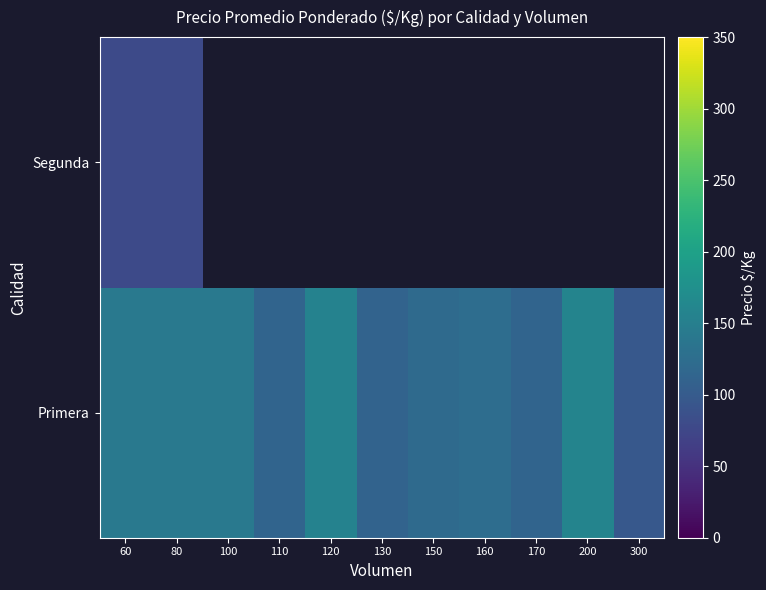

At which label does Segunda reach its minimum?

60